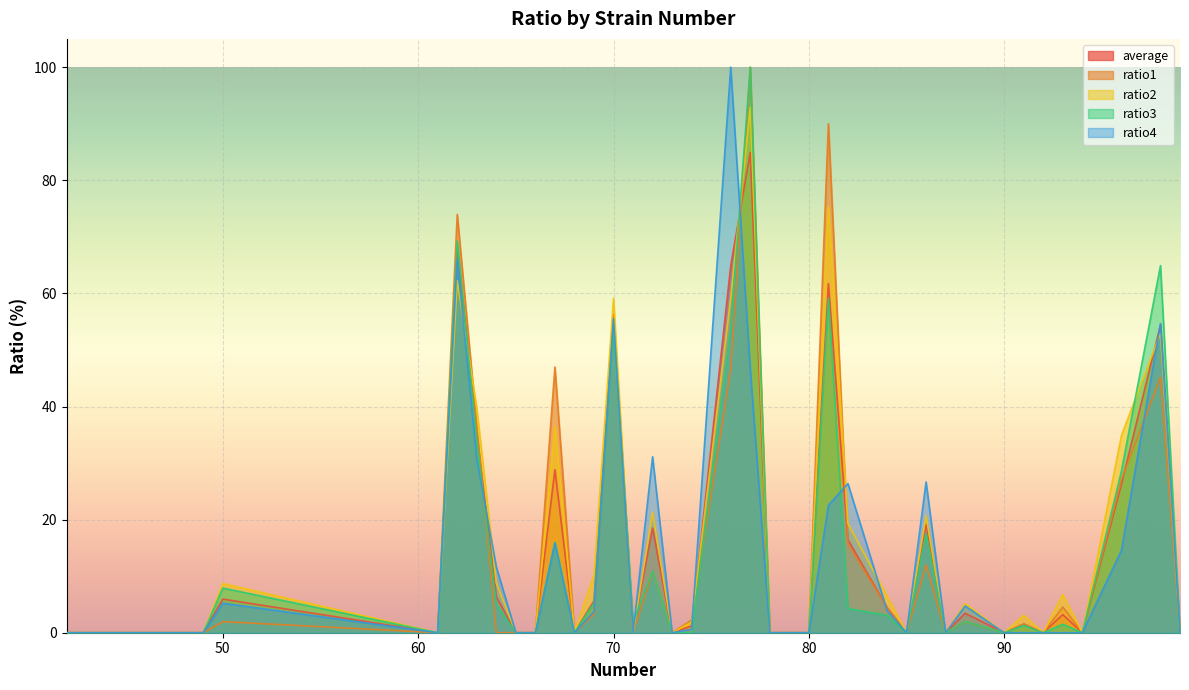

At which category does ratio4 reach its first local valley?

61